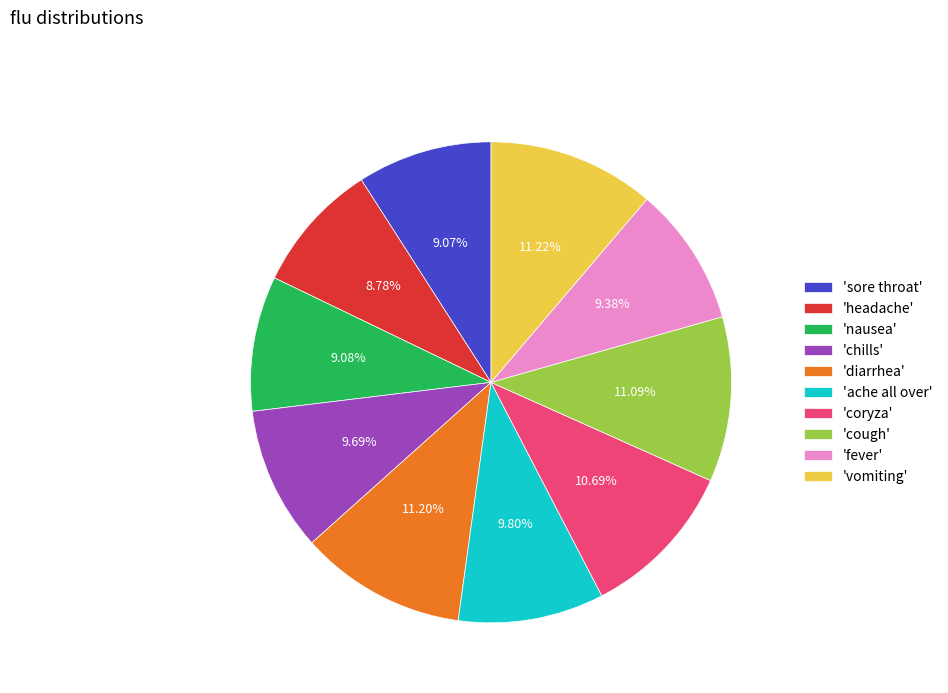

Do 'cough' and 'coryza' together represent more than half of the pie?

No